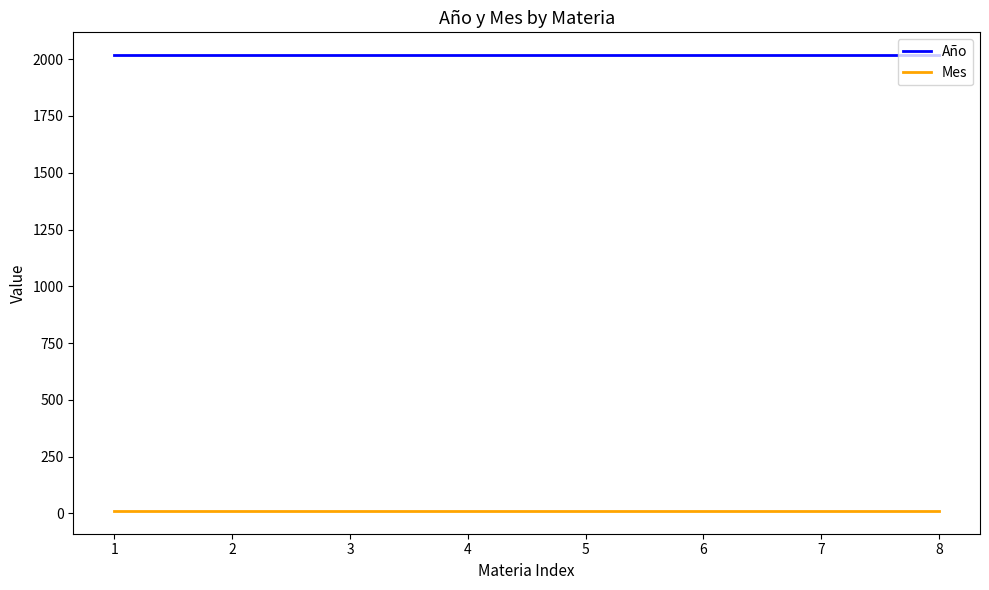

What is the maximum value shown in the chart?

2018